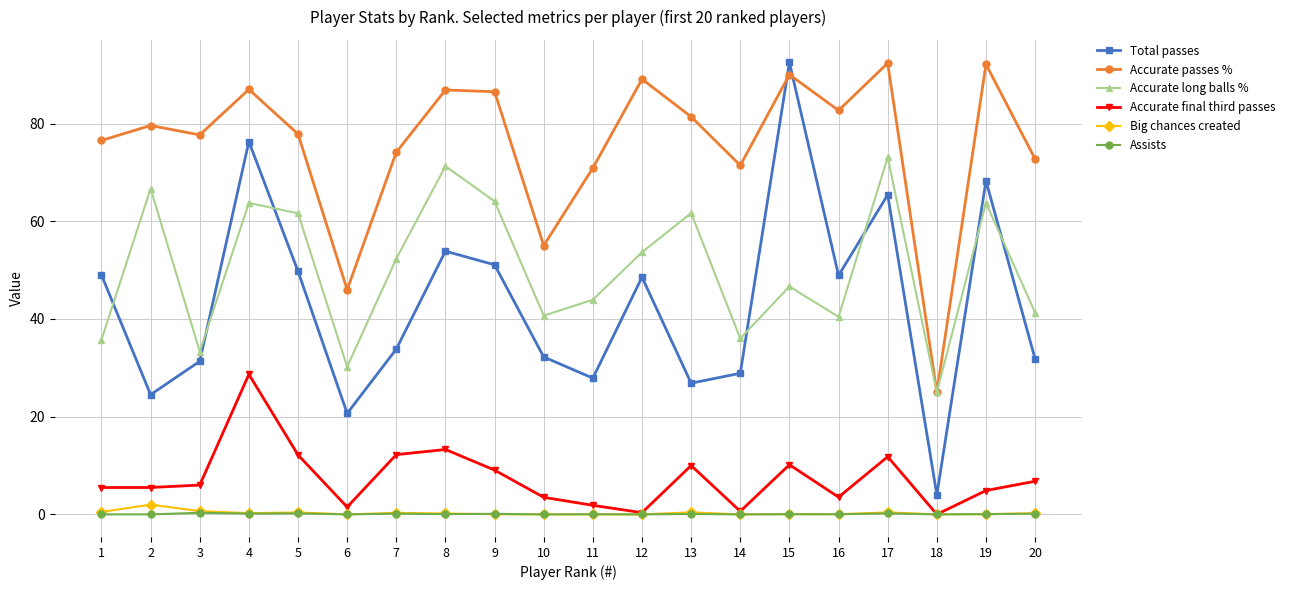

Which series has the largest range (max minus min)?

Total passes